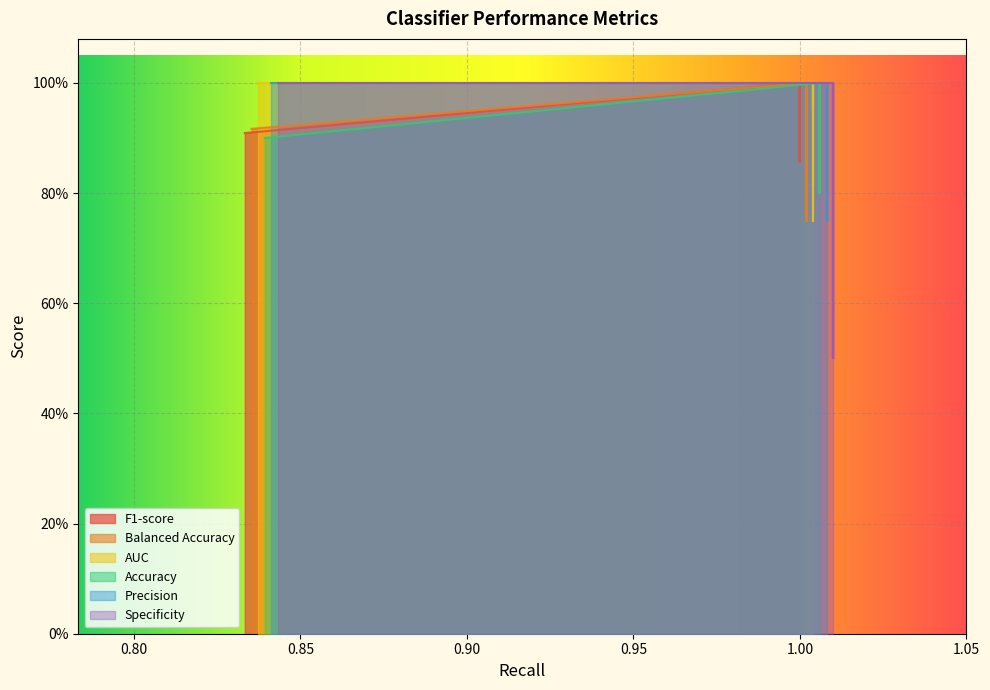

In F1-score, how many points are higher than both neighbors (excluding endpoints)?

2